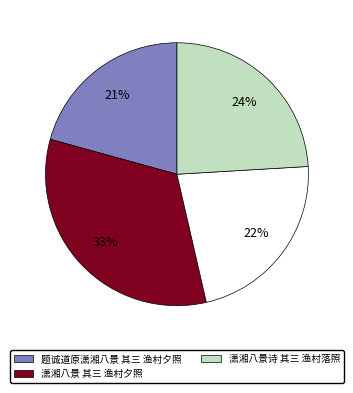

How many slices are in this pie chart?

4